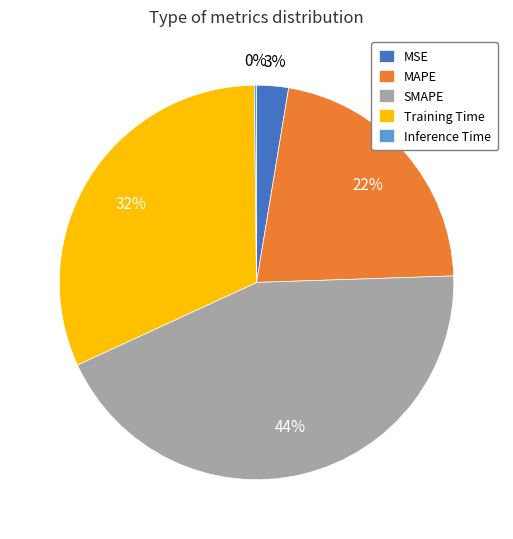

To the nearest percent, what is the average slice percentage?

20%